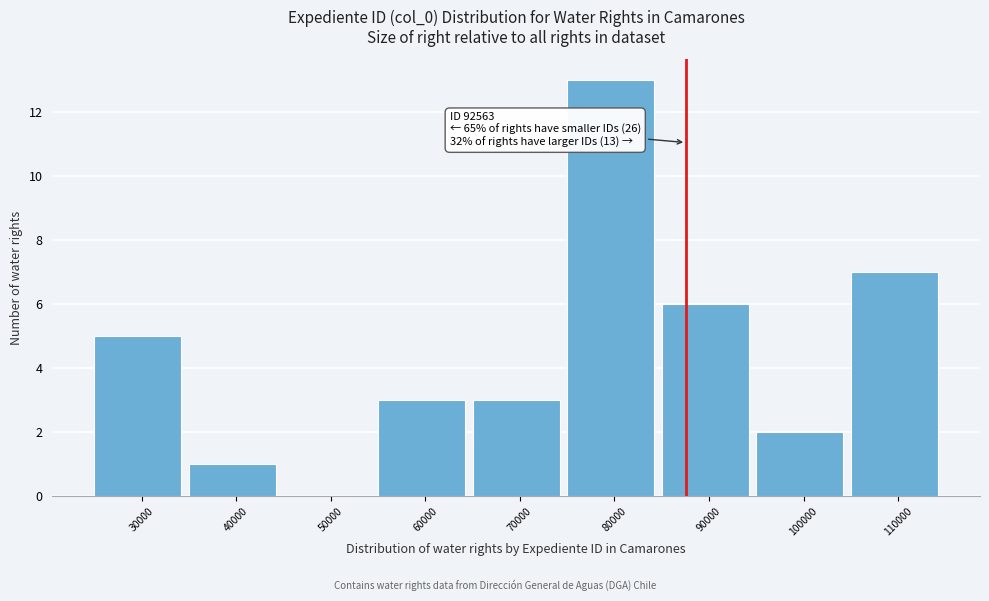

Reading left to right, extract all data points from this chart.

30000=5	40000=1	50000=0	60000=3	70000=3	80000=13	90000=6	100000=2	110000=7